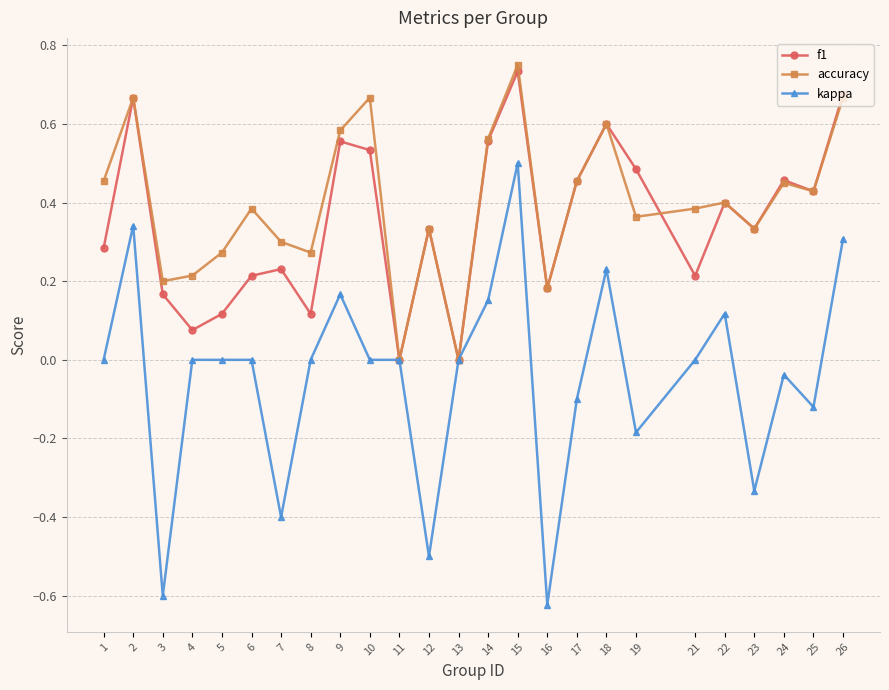

True or false: f1 has more than 1 interior local peaks.

True